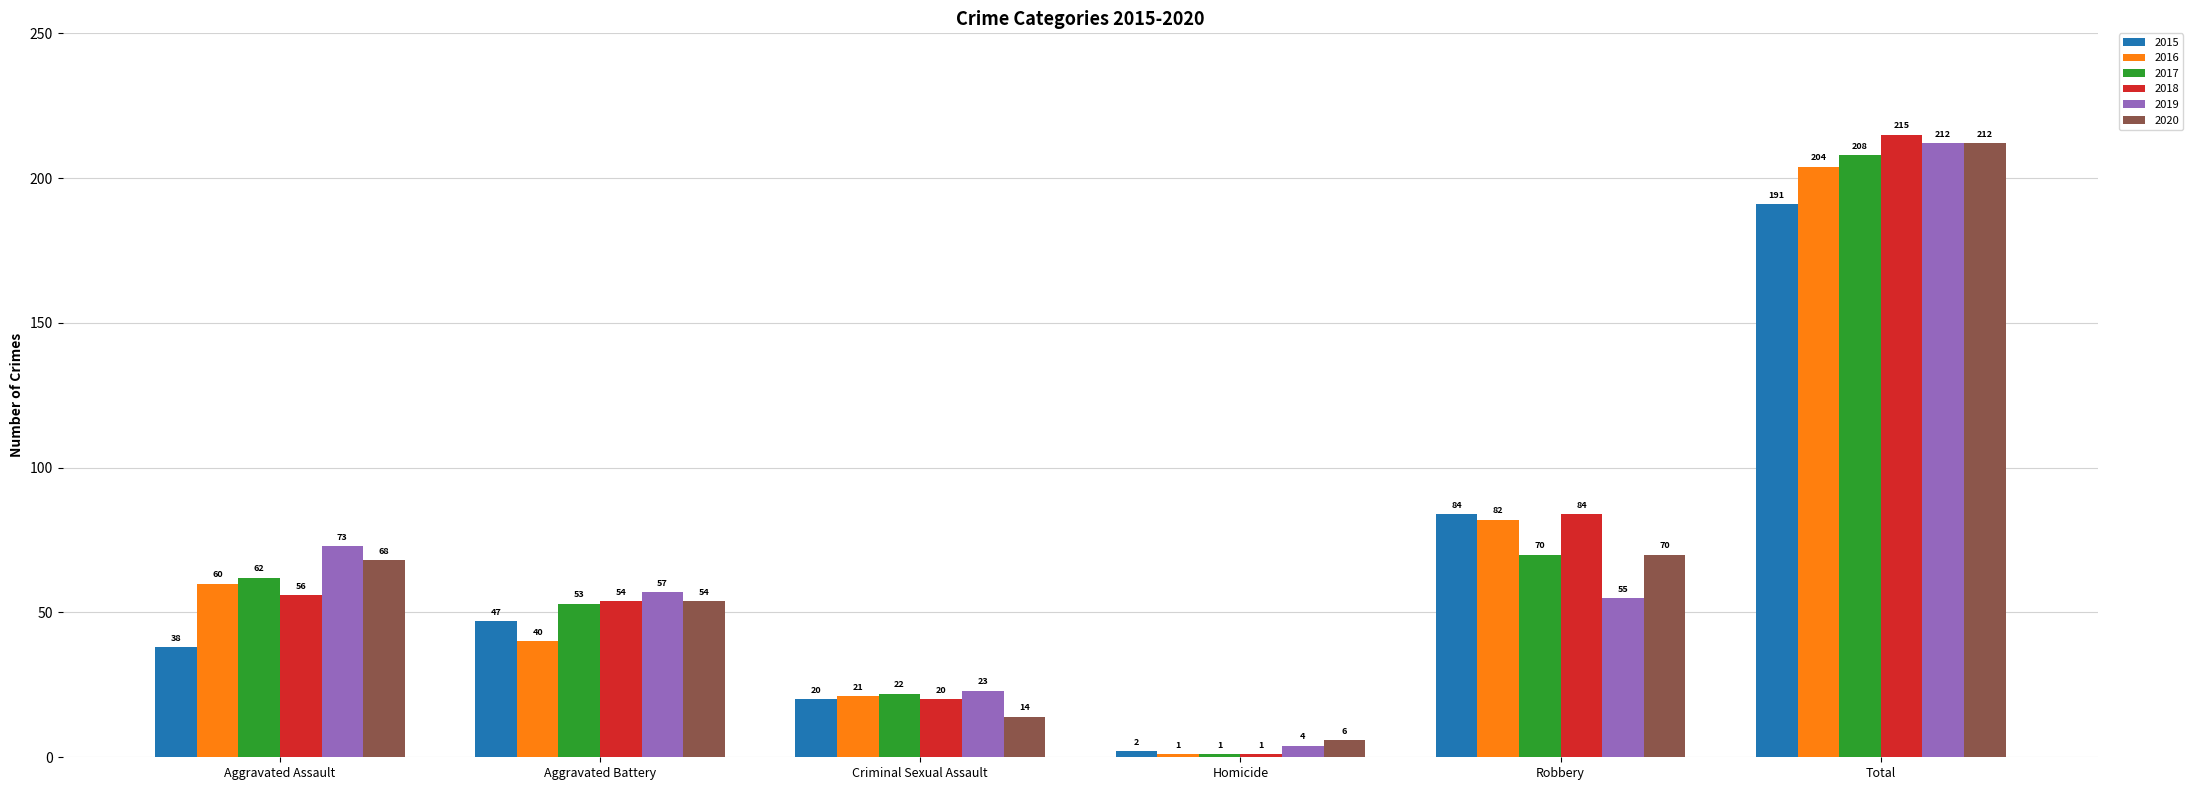

Reading left to right, list all the values displayed in this chart.

2015: Aggravated Assault=38	Aggravated Battery=47	Criminal Sexual Assault=20	Homicide=2	Robbery=84	Total=191
2016: Aggravated Assault=60	Aggravated Battery=40	Criminal Sexual Assault=21	Homicide=1	Robbery=82	Total=204
2017: Aggravated Assault=62	Aggravated Battery=53	Criminal Sexual Assault=22	Homicide=1	Robbery=70	Total=208
2018: Aggravated Assault=56	Aggravated Battery=54	Criminal Sexual Assault=20	Homicide=1	Robbery=84	Total=215
2019: Aggravated Assault=73	Aggravated Battery=57	Criminal Sexual Assault=23	Homicide=4	Robbery=55	Total=212
2020: Aggravated Assault=68	Aggravated Battery=54	Criminal Sexual Assault=14	Homicide=6	Robbery=70	Total=212